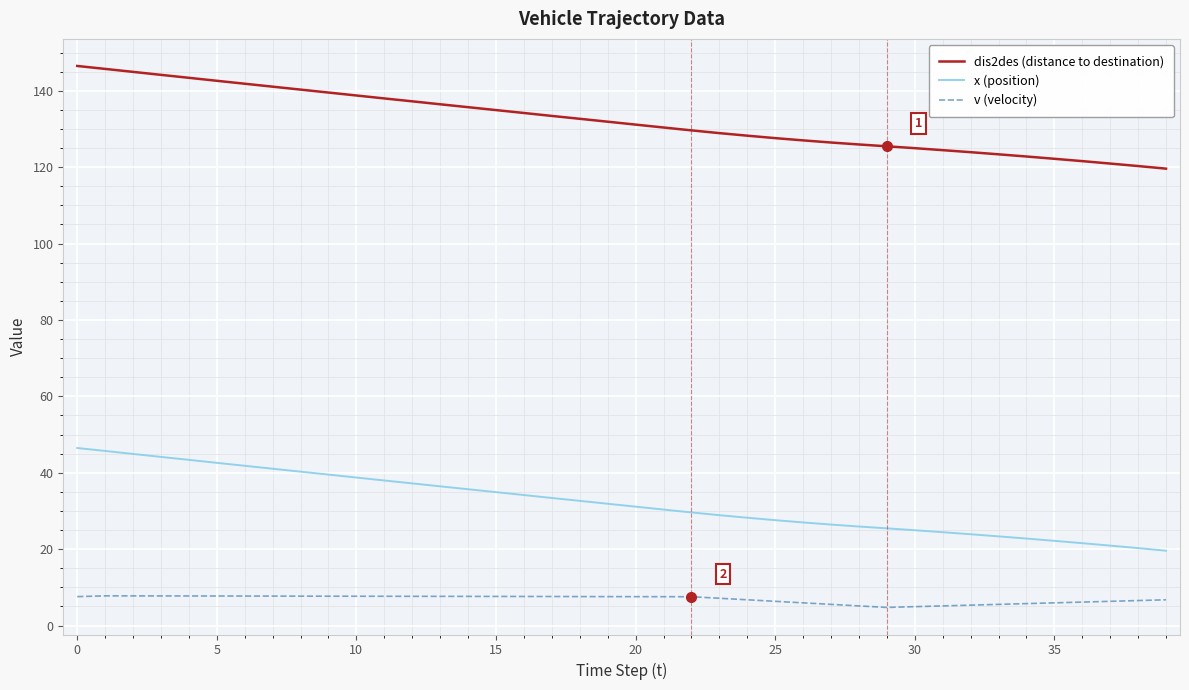

List the series in order of their peak value, lowest first.

v (velocity), x (position), dis2des (distance to destination)